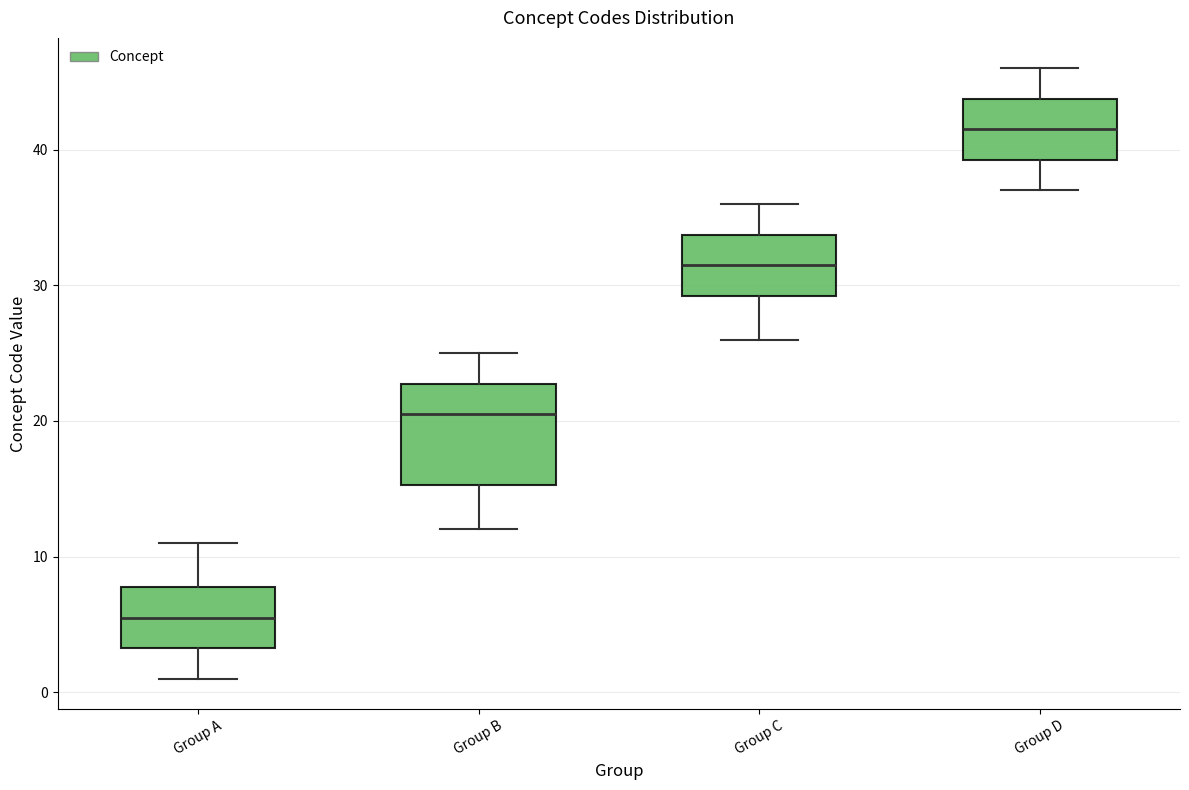

Which box's median line is the highest?

Group D